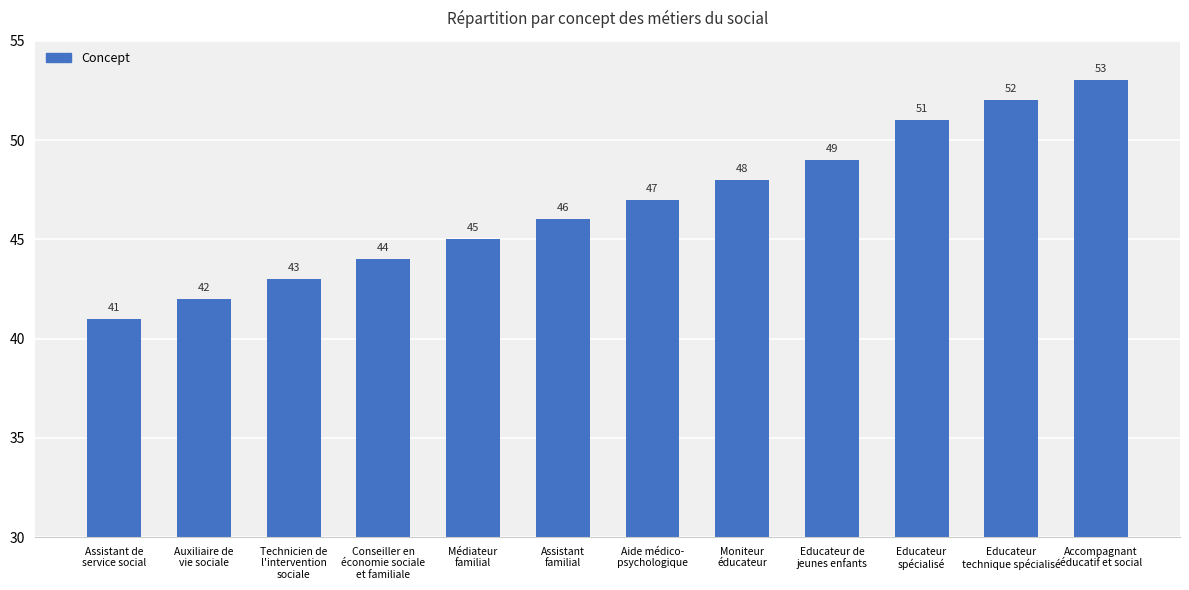

What position from the left is Educateur
technique spécialisé?

11